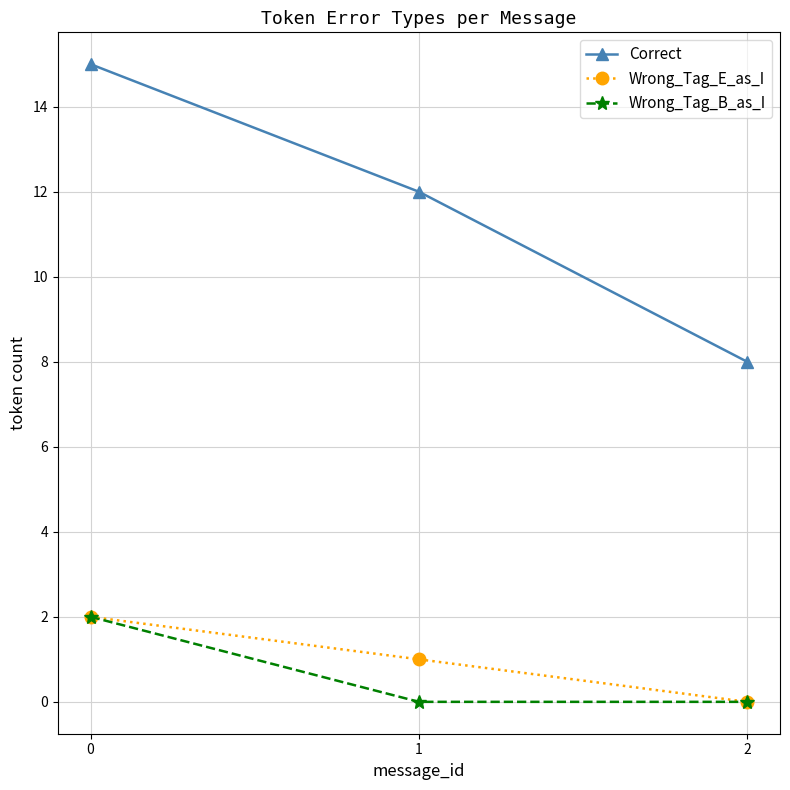

How many categories are shown in the chart?

3